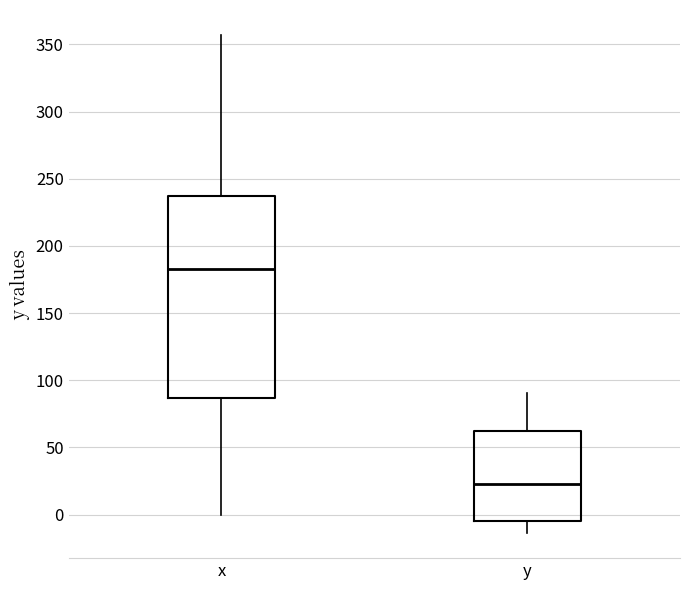

Which box is the tallest, from its lower edge to its upper edge?

x